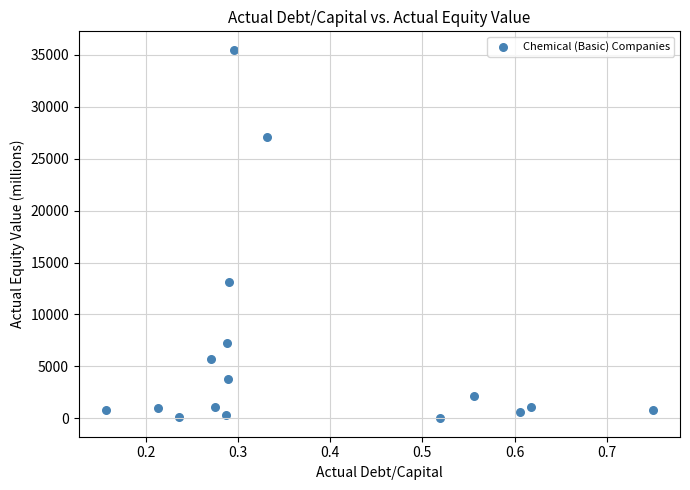

What is the range of X values (max minus min)?

0.6